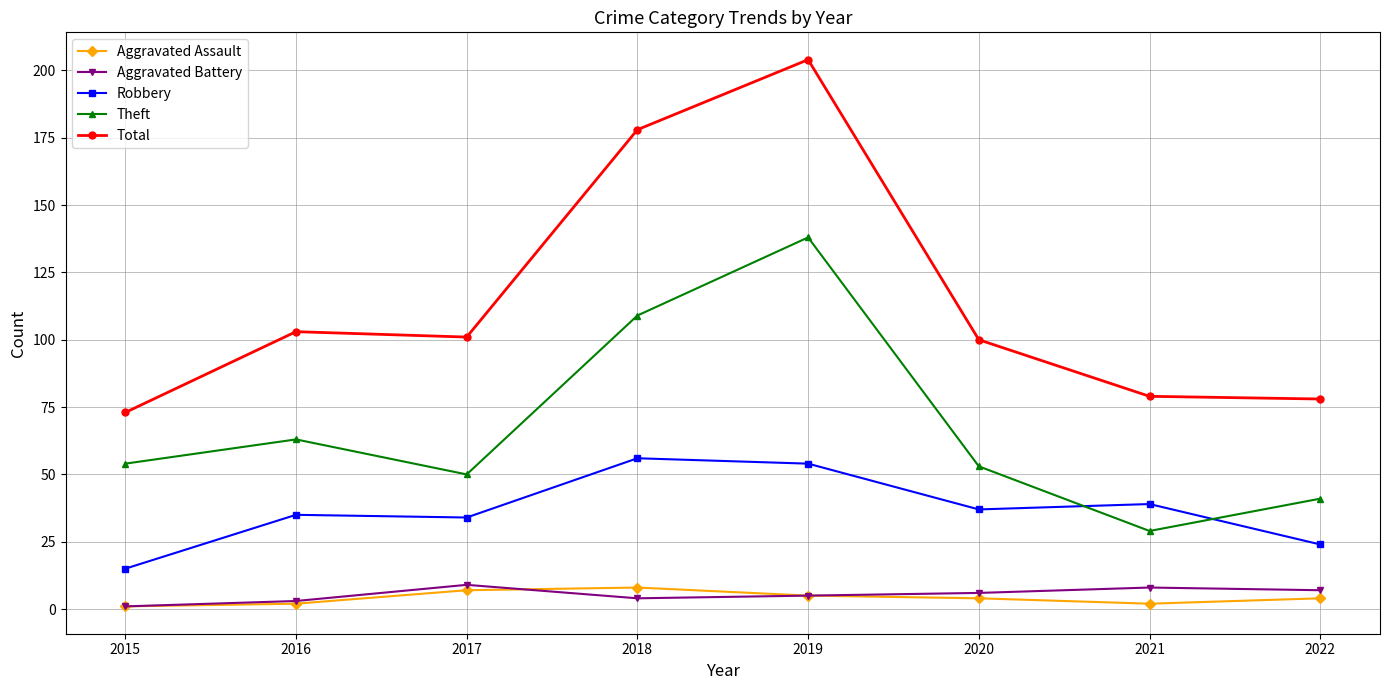

Reading left to right, what are all the values shown in this chart?

Aggravated Assault: 2015=1	2016=2	2017=7	2018=8	2019=5	2020=4	2021=2	2022=4
Aggravated Battery: 2015=1	2016=3	2017=9	2018=4	2019=5	2020=6	2021=8	2022=7
Robbery: 2015=15	2016=35	2017=34	2018=56	2019=54	2020=37	2021=39	2022=24
Theft: 2015=54	2016=63	2017=50	2018=109	2019=138	2020=53	2021=29	2022=41
Total: 2015=73	2016=103	2017=101	2018=178	2019=204	2020=100	2021=79	2022=78